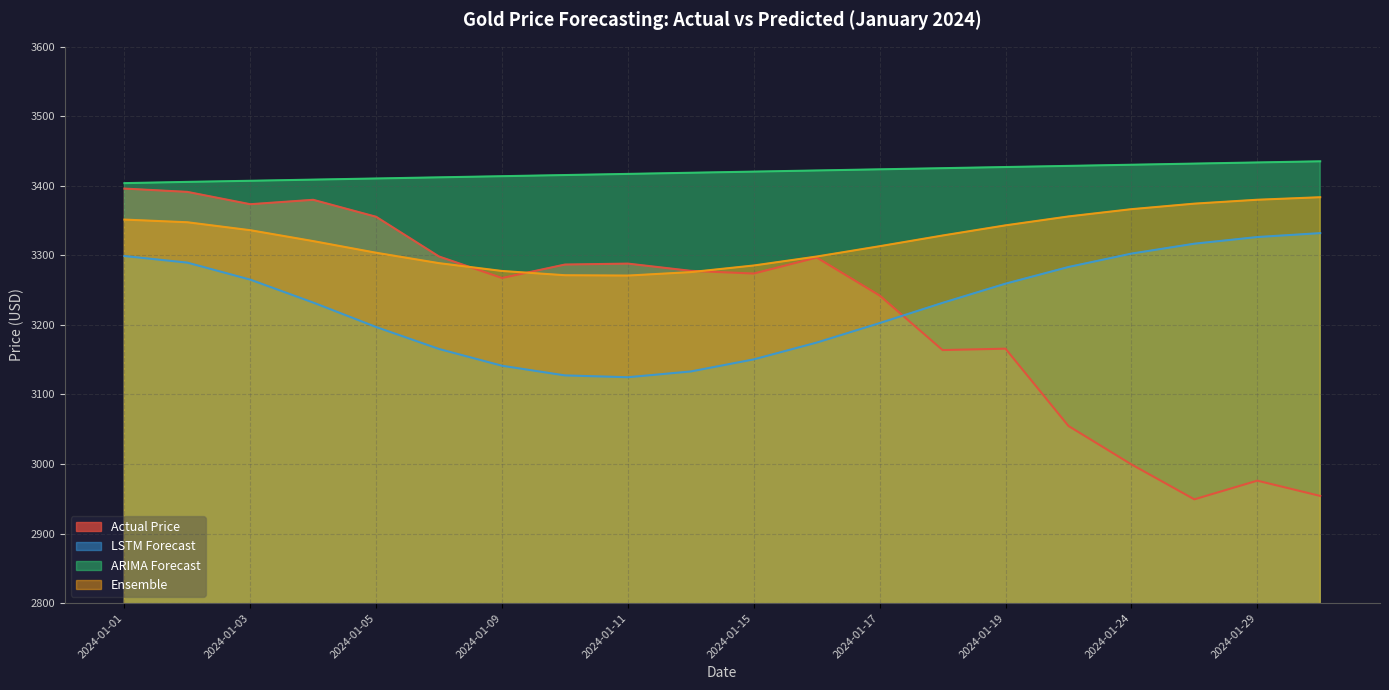

What is the minimum value shown in the chart?

2949.2